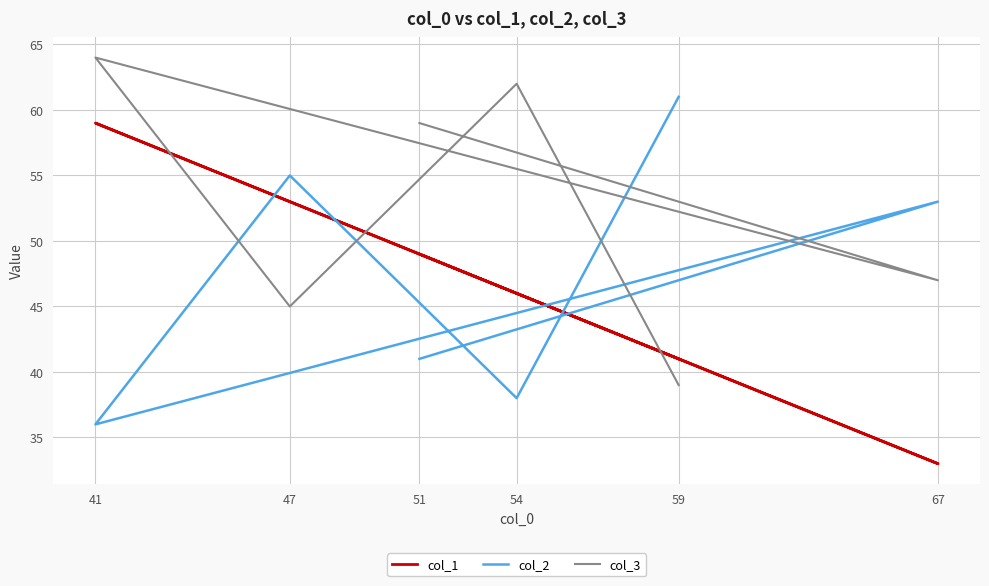

What is the smallest value displayed?

33